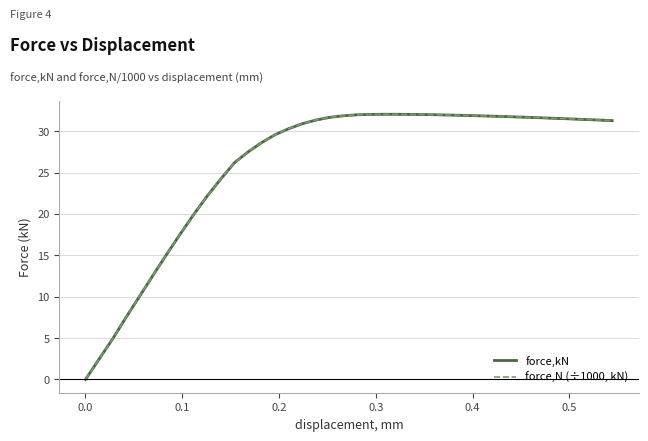

How many times do force,kN and force,N (÷1000, kN) cross each other?

1